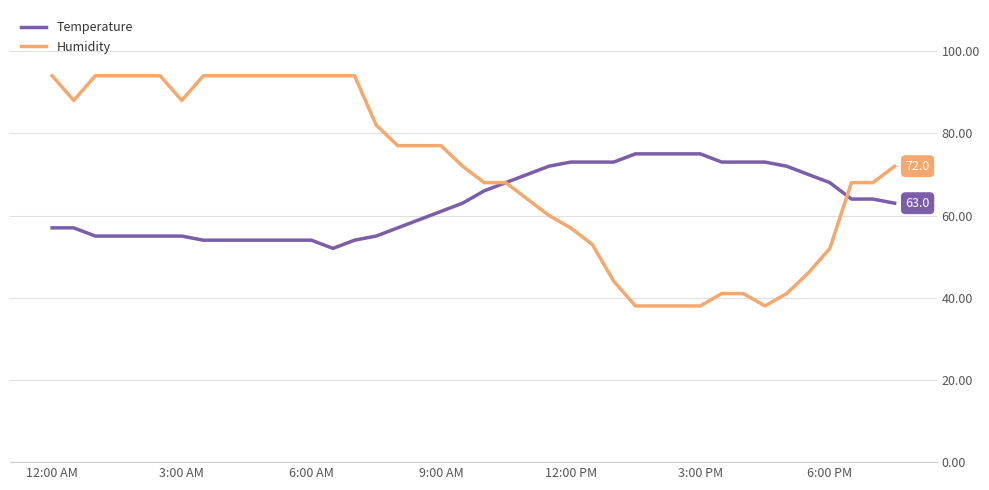

What is the maximum value for Humidity?

94